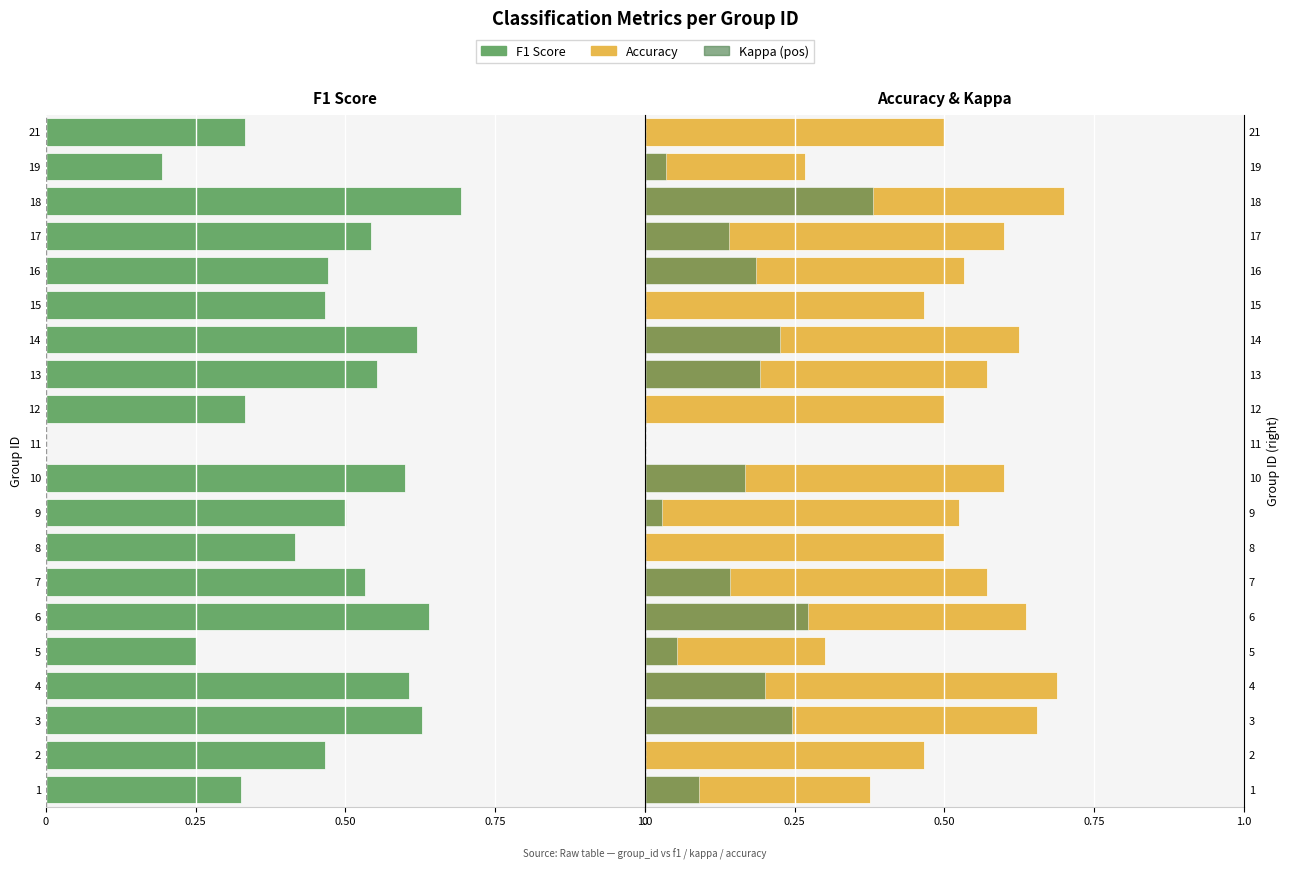

True or false: F1 Score has a value of -0.7 at 2.

False